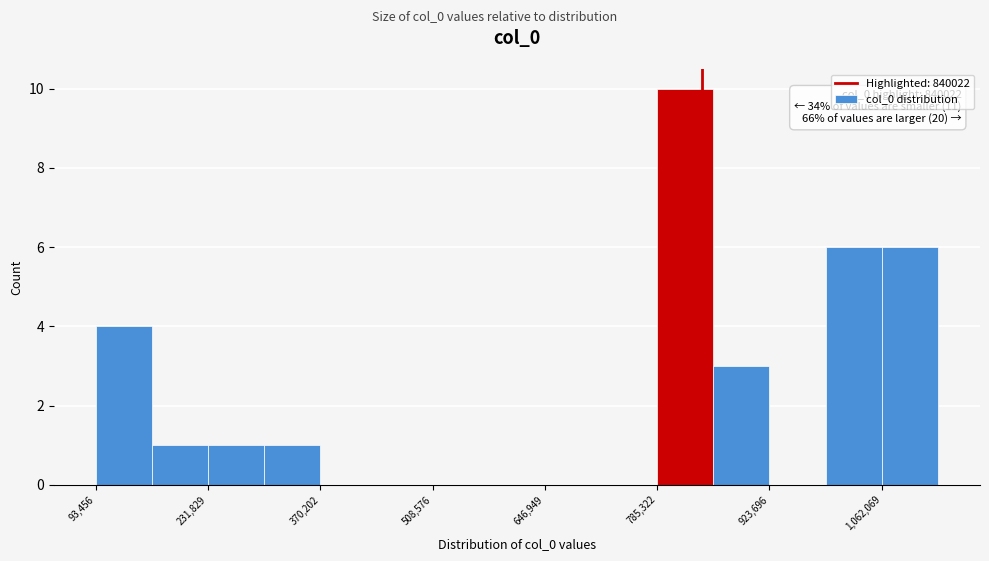

Read against the x-axis, roughly where is the centre of the tallest bar?

820000